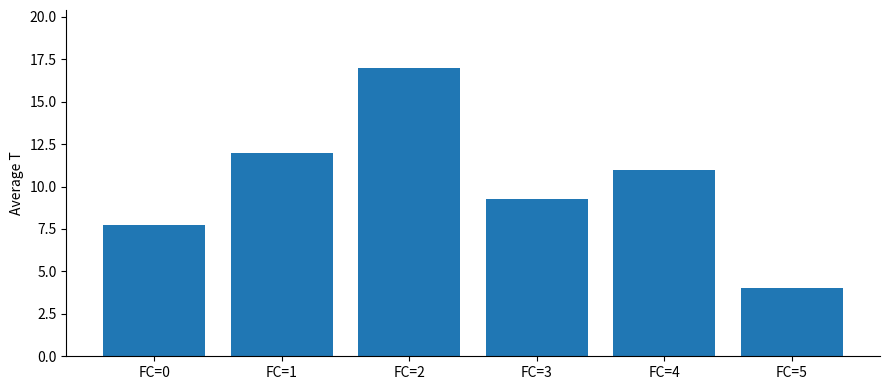

What is the difference between the maximum and minimum values?

13.0